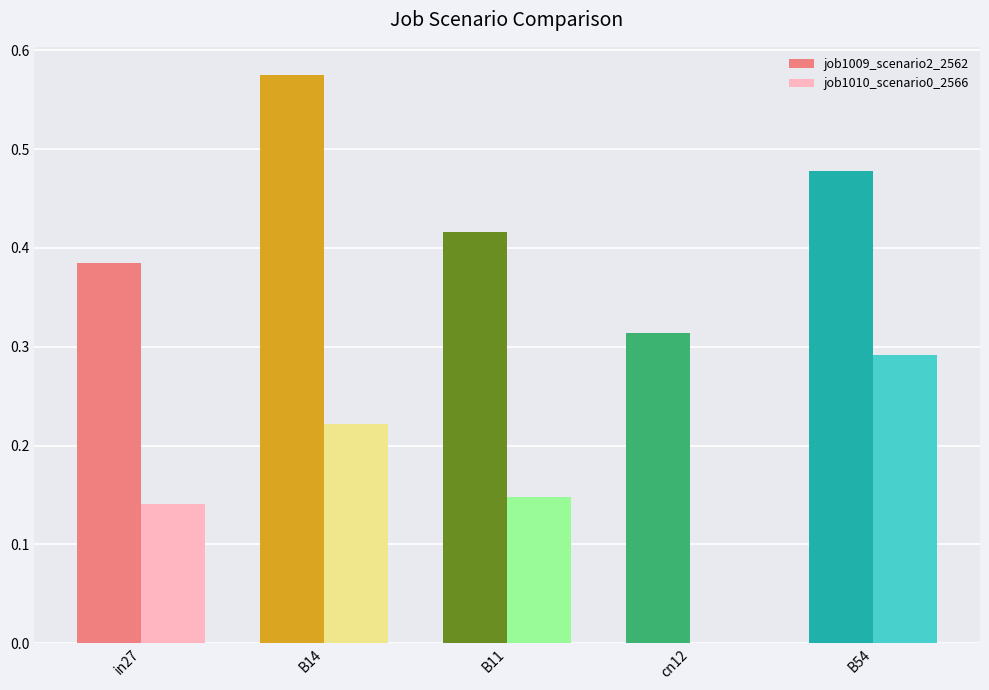

At which category is the sum across all series the highest?

B14